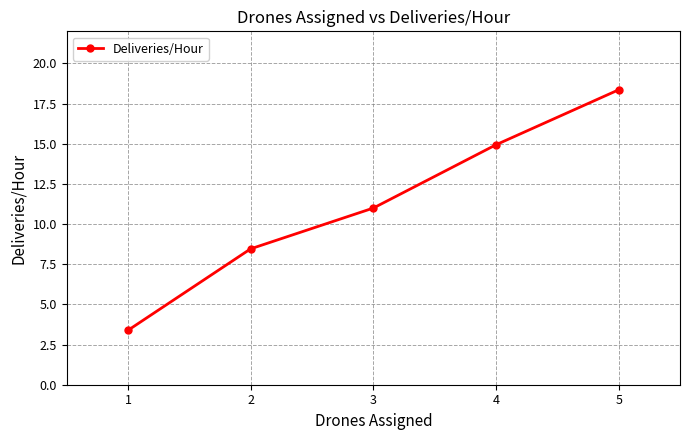

What is the greatest value displayed?

18.4